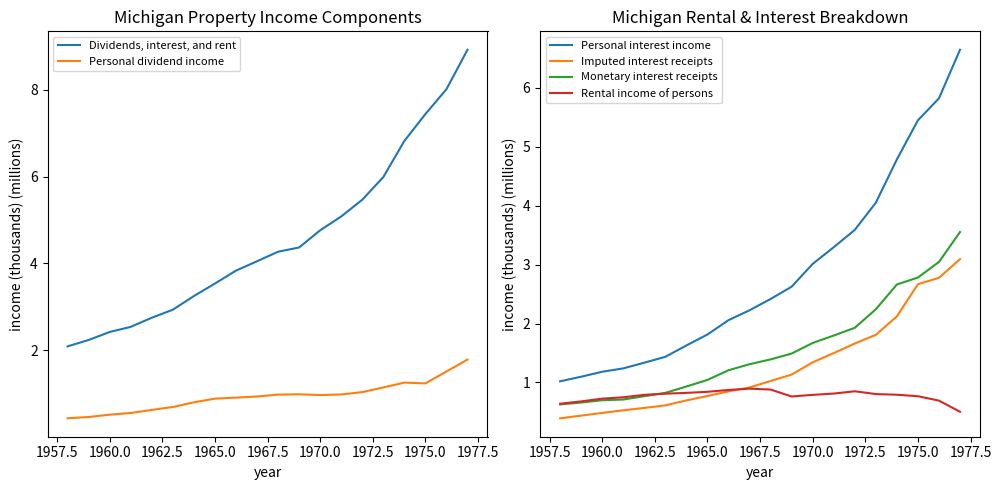

The Imputed interest receipts series shows 2.0 at 1970.0. True or false?

False